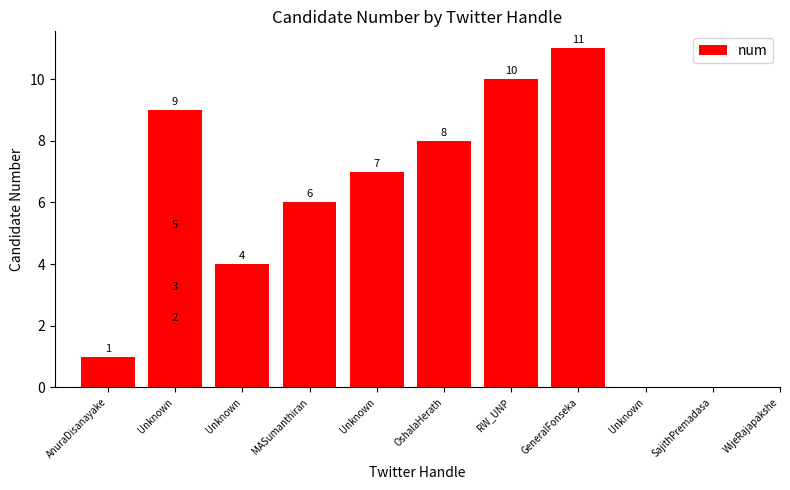

How many data points are above 6?

5